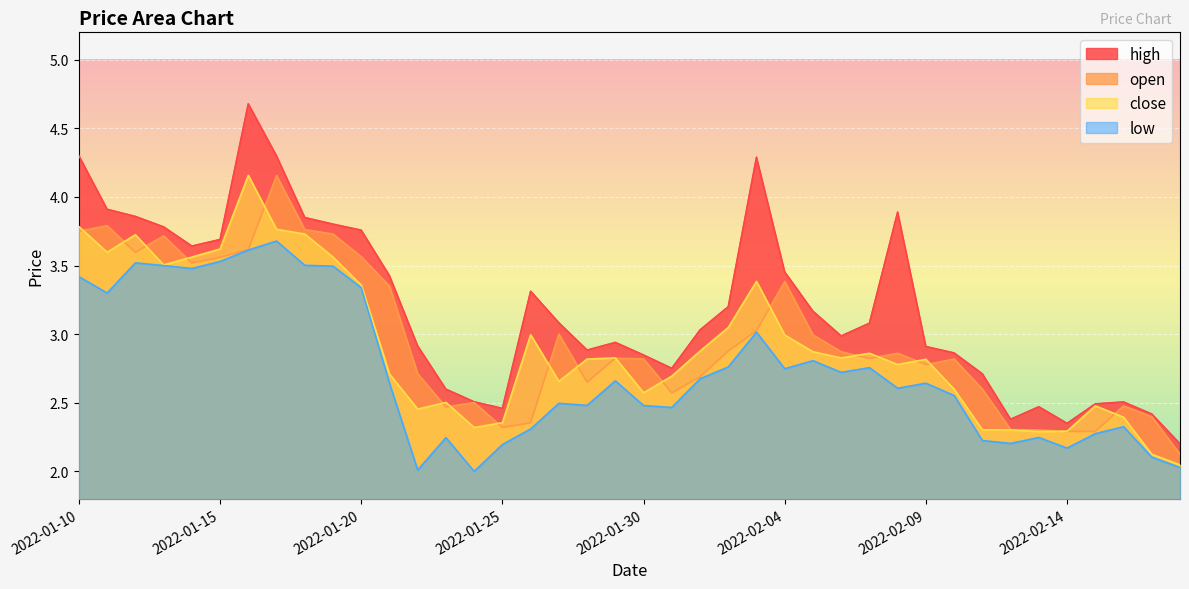

What is the label of the 36th point from the right?

2022-01-14